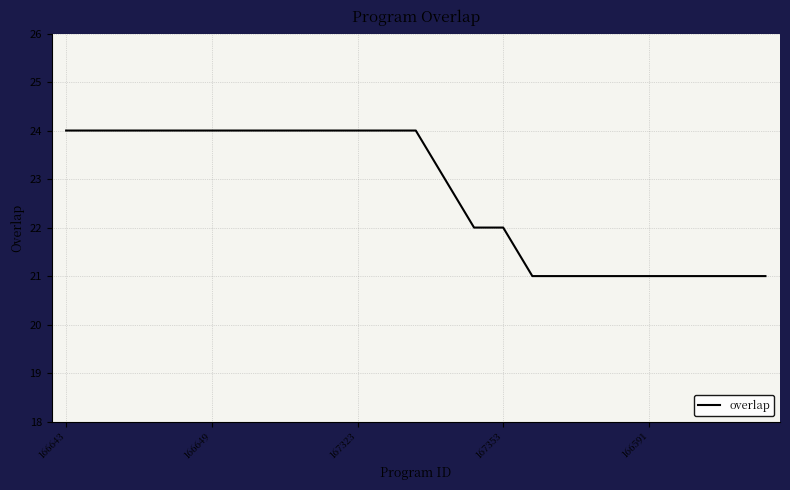

Does the chart display data point markers on the line(s)?

No